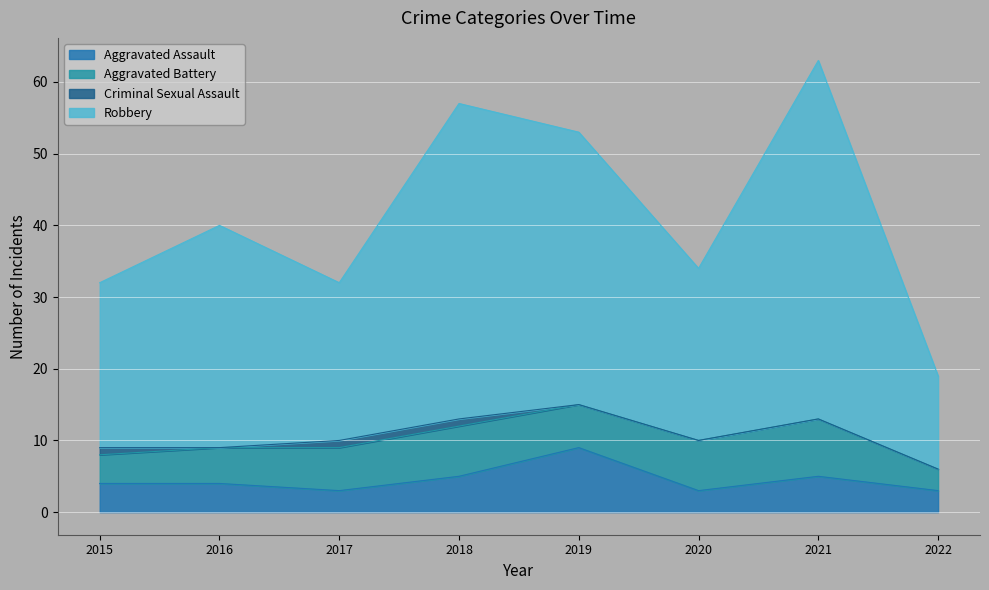

The value of Robbery at 2018 is 57. True or false?

True